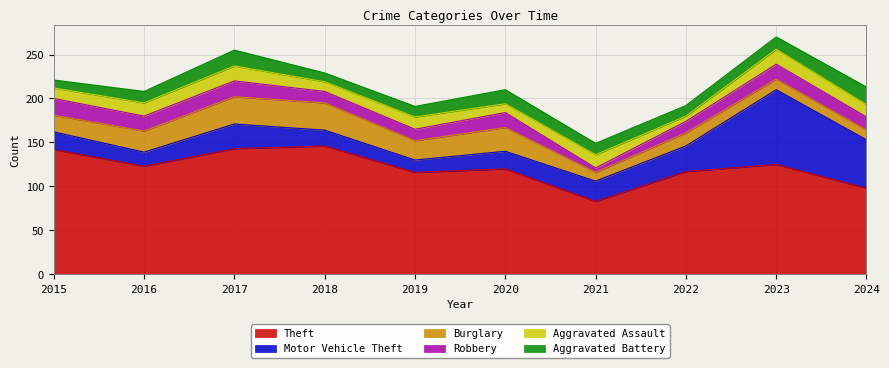

Which series has the largest range (max minus min)?

Motor Vehicle Theft